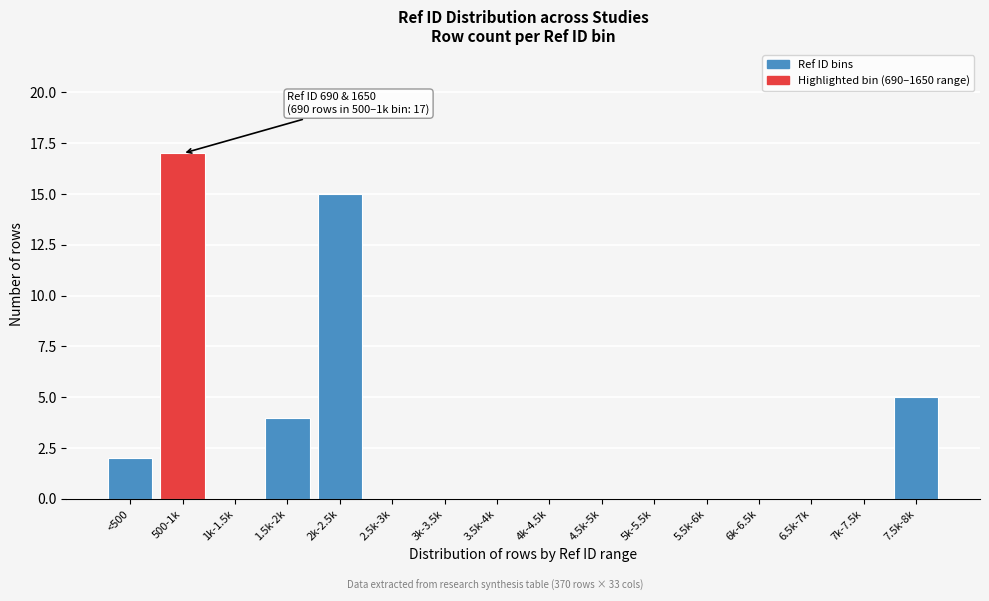

Reading right to left, extract all data points from this chart.

7.5k-8k=5	7k-7.5k=0	6.5k-7k=0	6k-6.5k=0	5.5k-6k=0	5k-5.5k=0	4.5k-5k=0	4k-4.5k=0	3.5k-4k=0	3k-3.5k=0	2.5k-3k=0	2k-2.5k=15	1.5k-2k=4	1k-1.5k=0	500-1k=17	<500=2